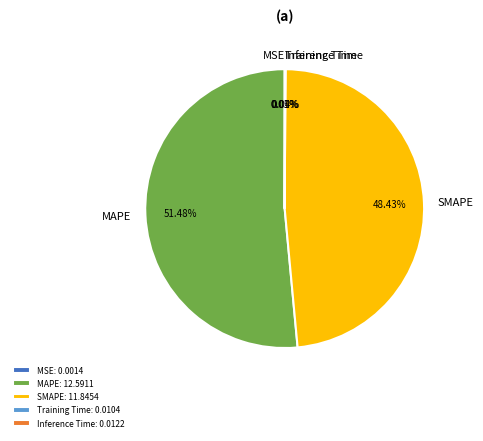

Combined, do SMAPE and MAPE account for over 50%?

Yes